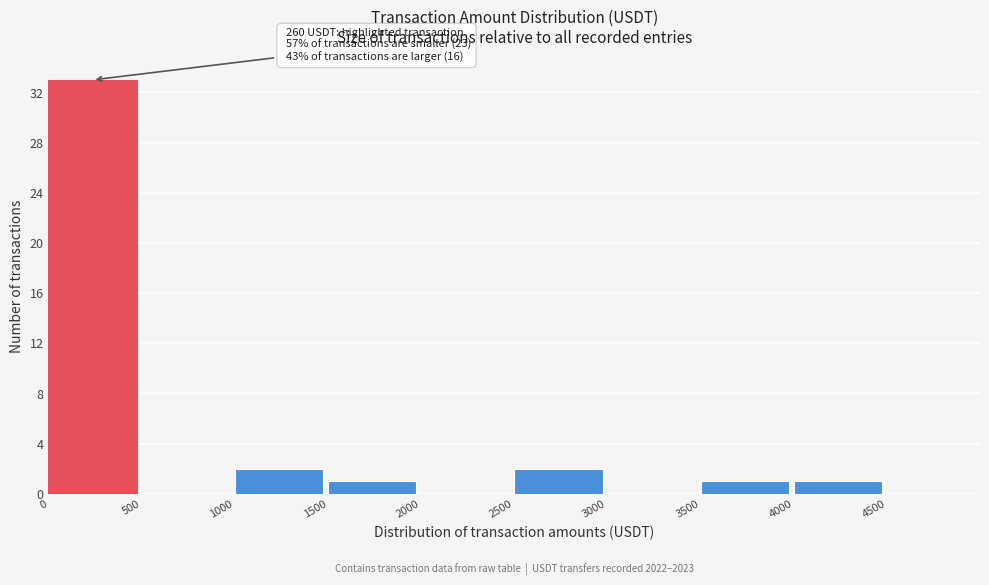

Which range on the x-axis has the tallest bar?

0 to 500